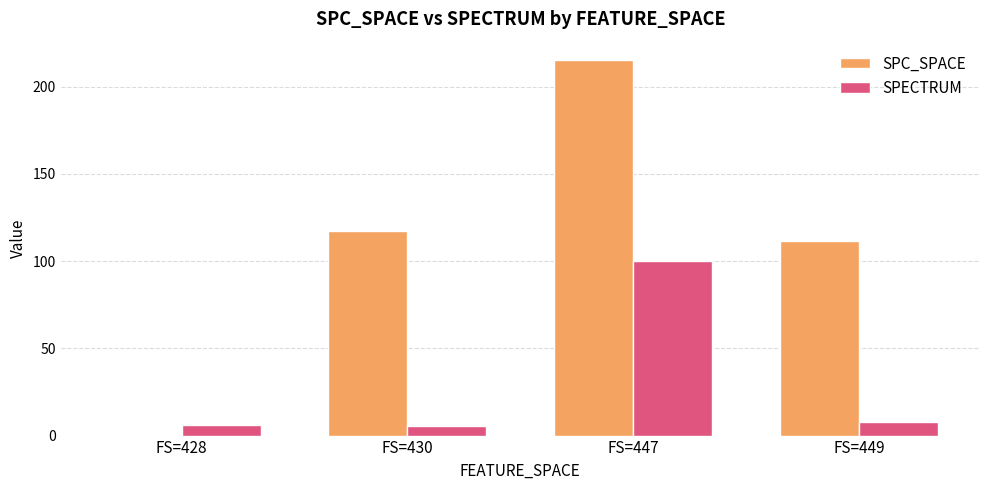

Which series changed the most between FS=428 and FS=447?

SPC_SPACE